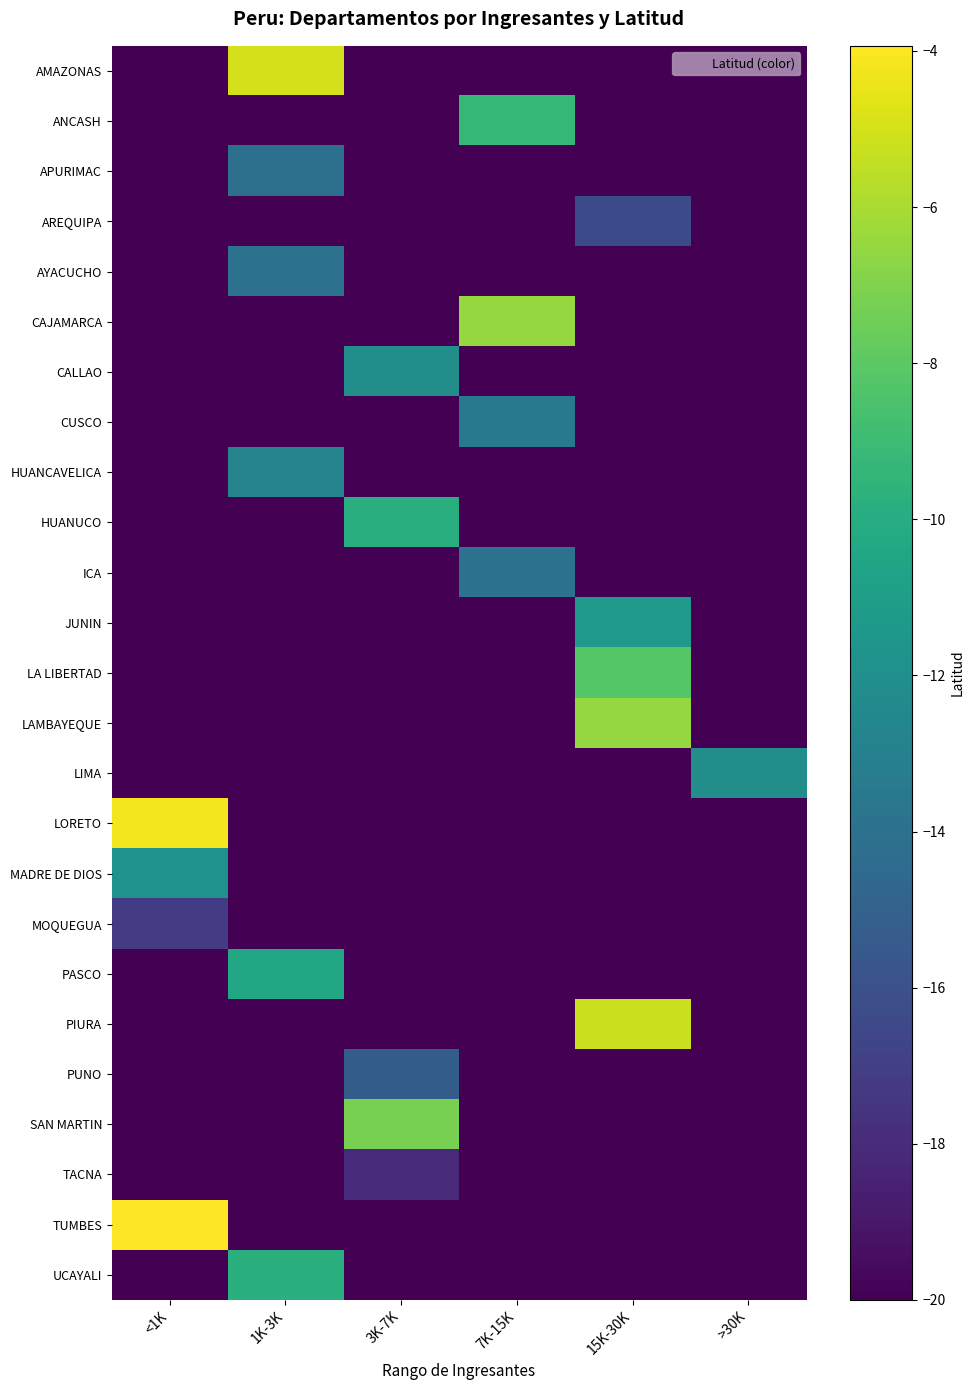

Rank the series by their maximum value, from lowest to highest.

TACNA, MOQUEGUA, AREQUIPA, PUNO, APURIMAC, ICA, AYACUCHO, CUSCO, HUANCAVELICA, CALLAO, LIMA, MADRE DE DIOS, JUNIN, PASCO, HUANUCO, UCAYALI, ANCASH, LA LIBERTAD, SAN MARTIN, LAMBAYEQUE, CAJAMARCA, PIURA, AMAZONAS, LORETO, TUMBES